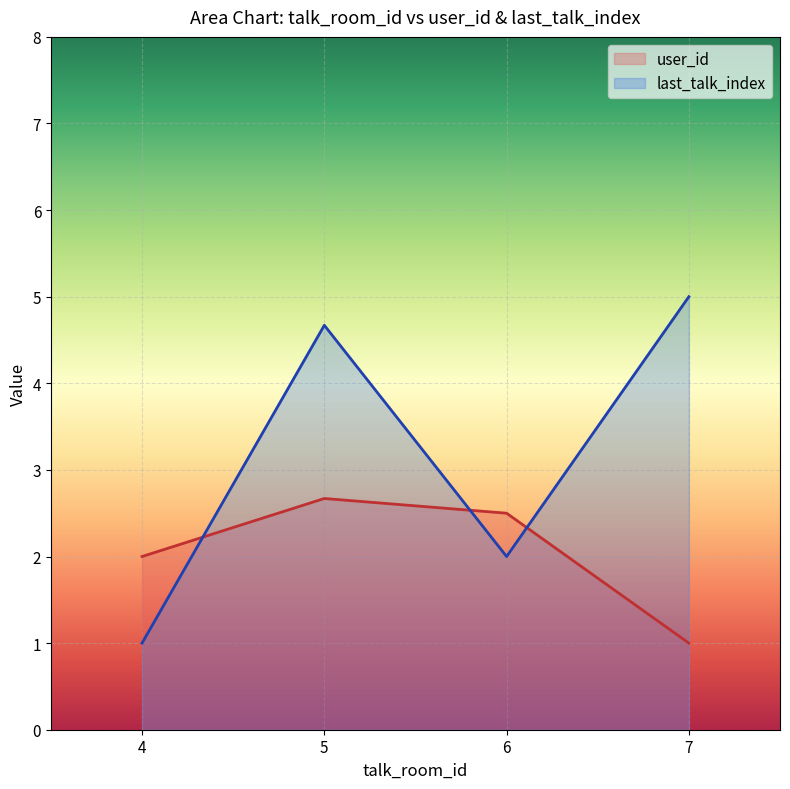

Where do last_talk_index and user_id first cross each other?

4 and 5